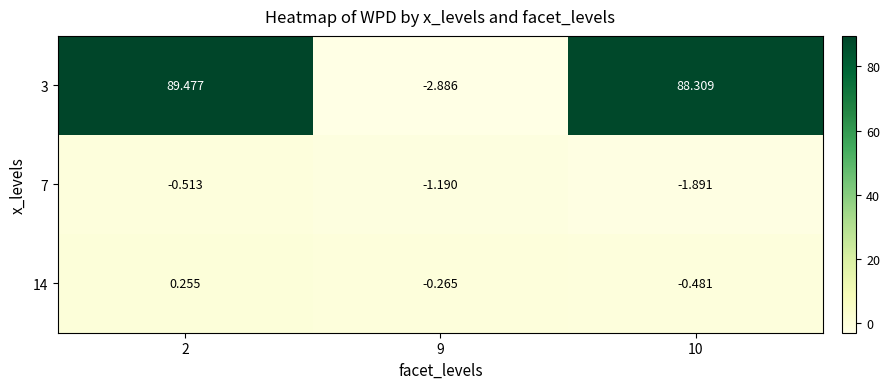

Is the value of 14 at 9 greater than the value of 3 at 10?

No